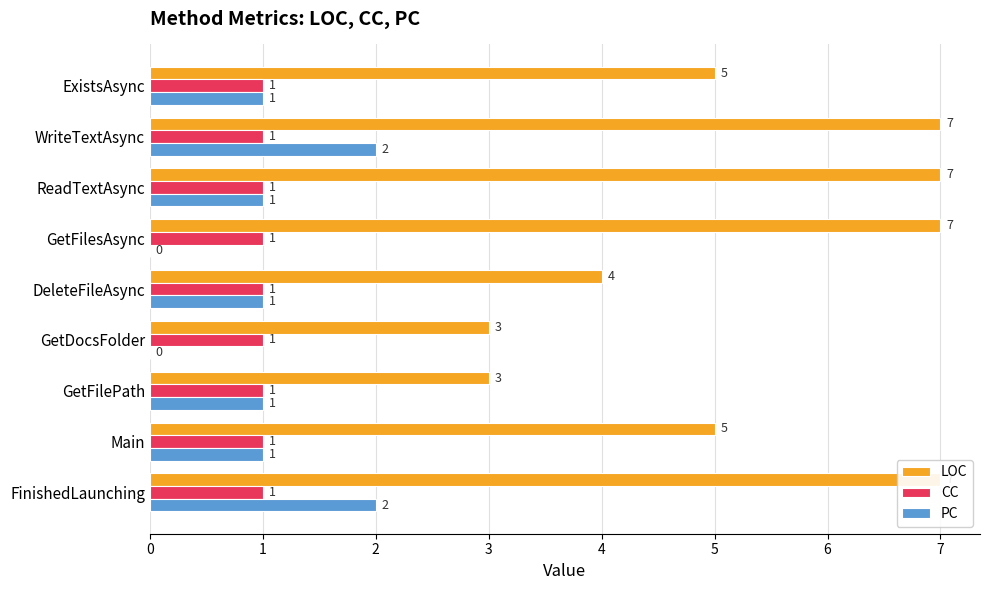

Rank the series at 3 from lowest to highest value.

PC, CC, LOC